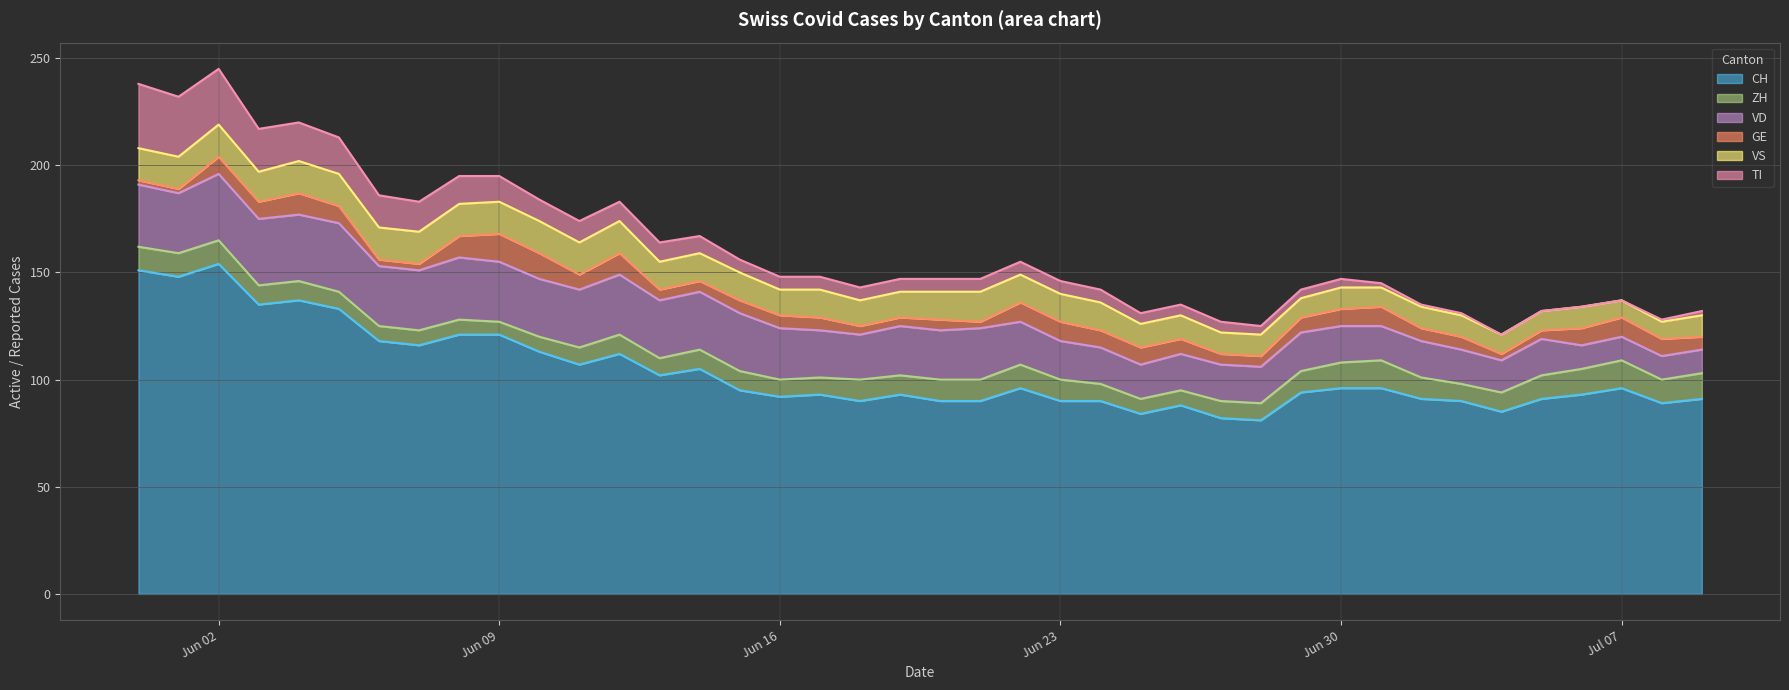

At which label does ZH first exceed 9?

2020-05-31